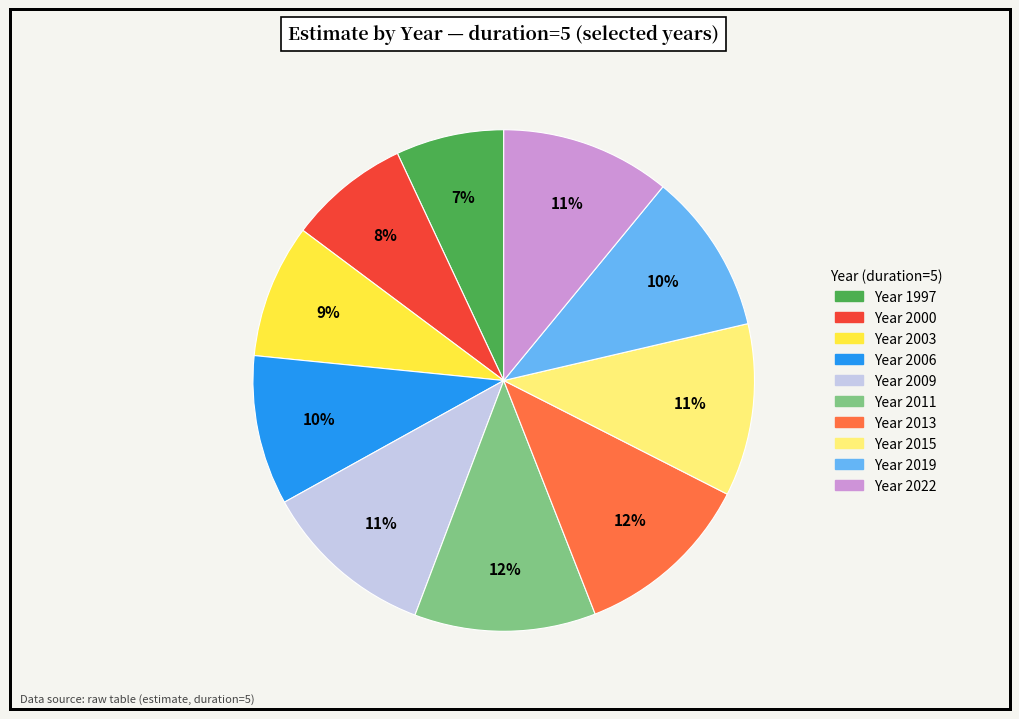

To the nearest percent, what is the average slice percentage?

10%